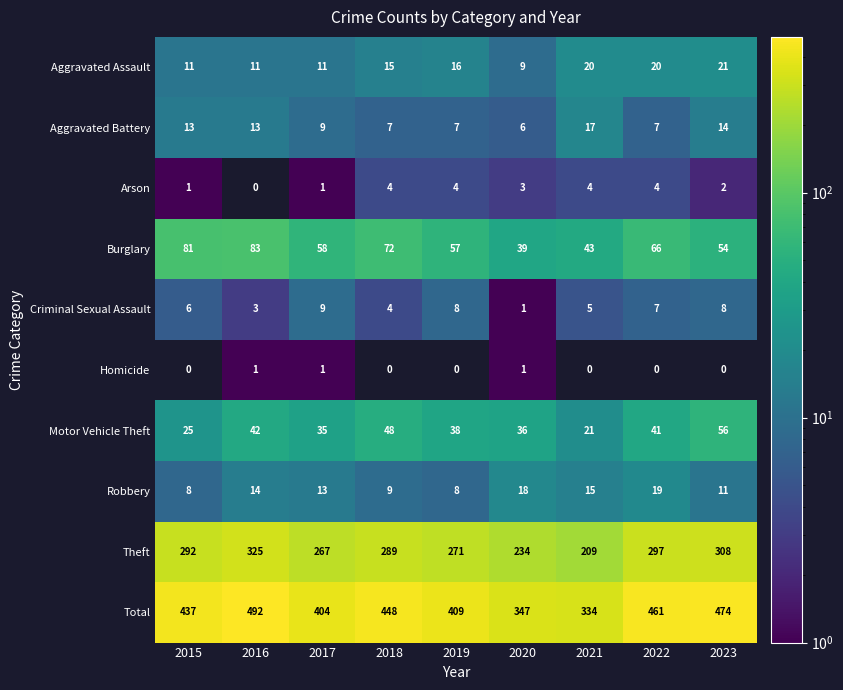

Which category has the highest value in the Criminal Sexual Assault series?

2017